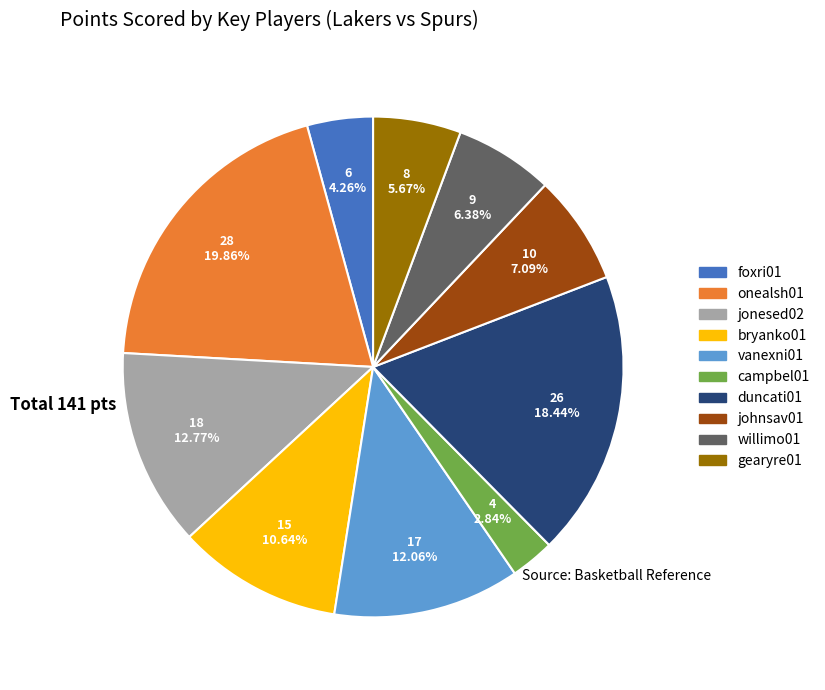

Is it true that duncati01 is 18% of the pie?

True